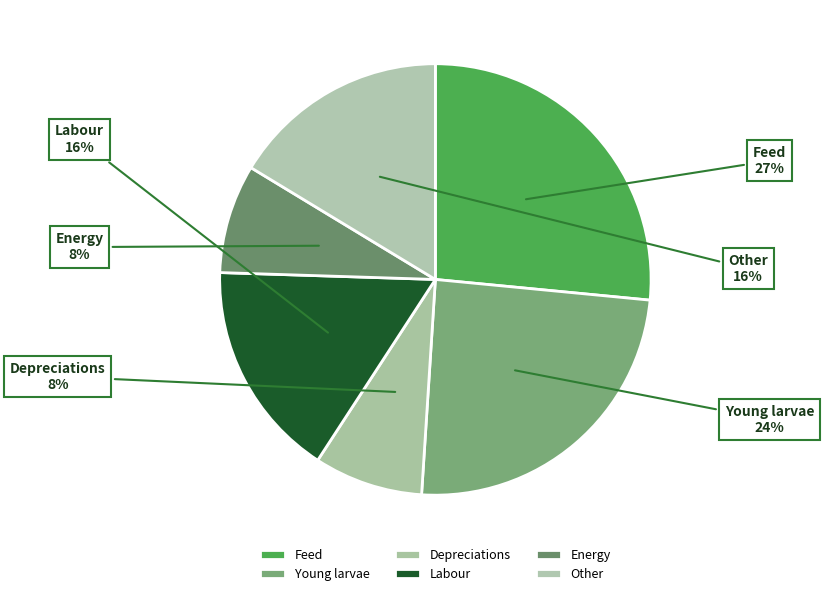

Is there any slice that represents more than half of the pie?

No